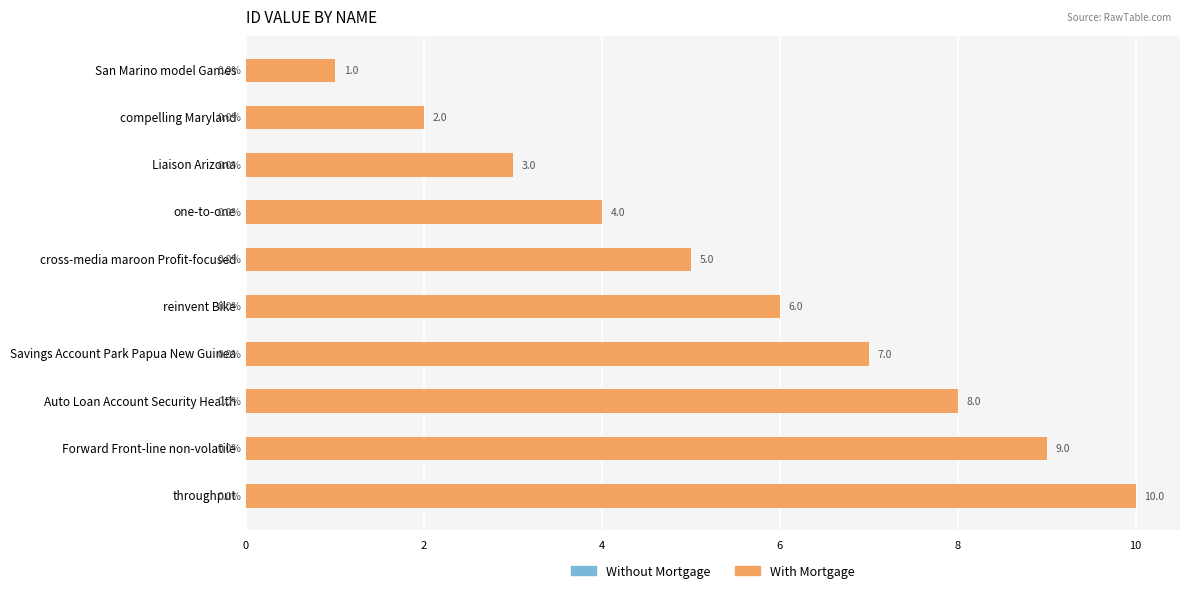

How many bars are there in total?

10